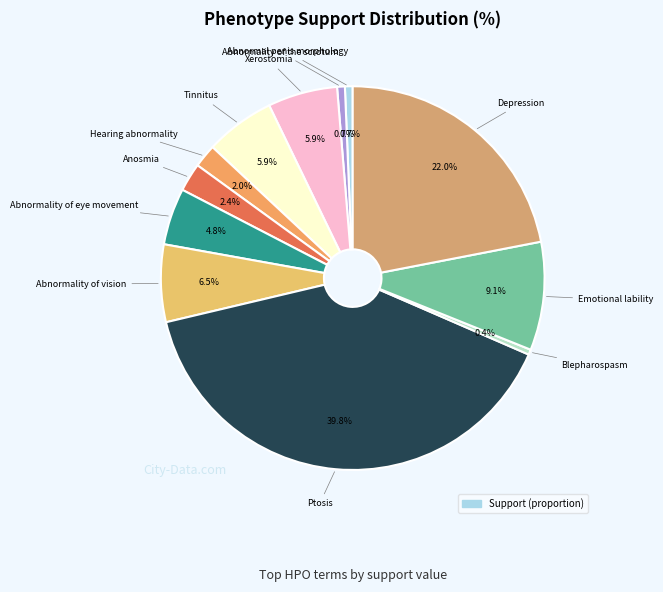

How many slices are in this pie chart?

12